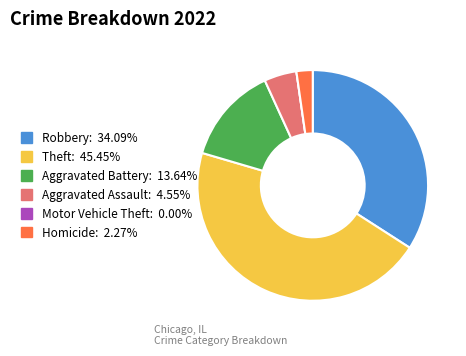

Which category has the biggest portion of the pie?

Theft